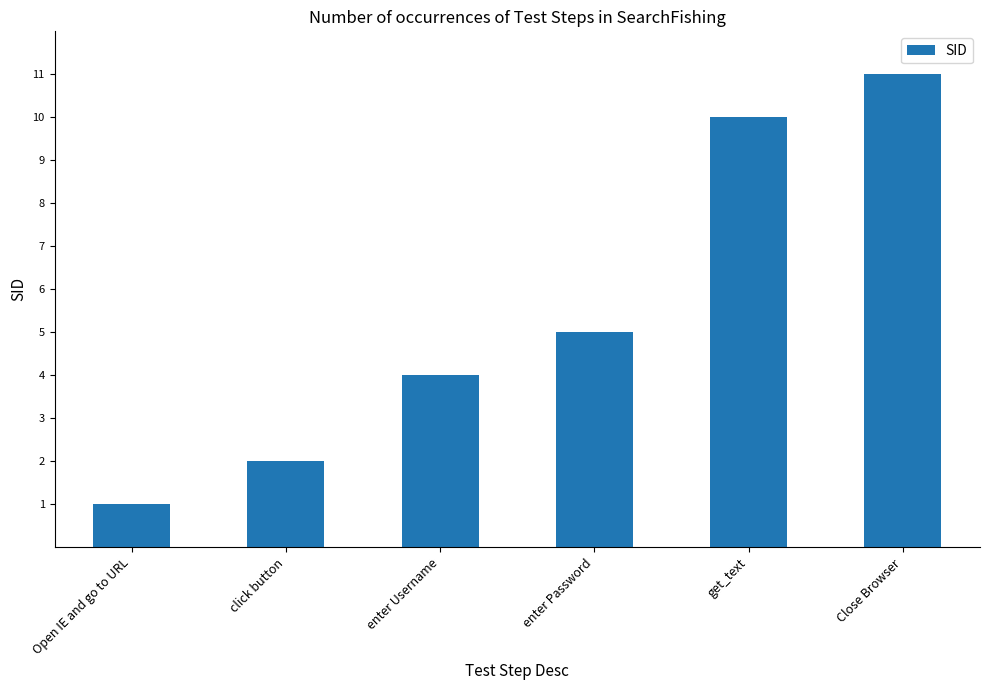

What is the smallest value displayed?

1